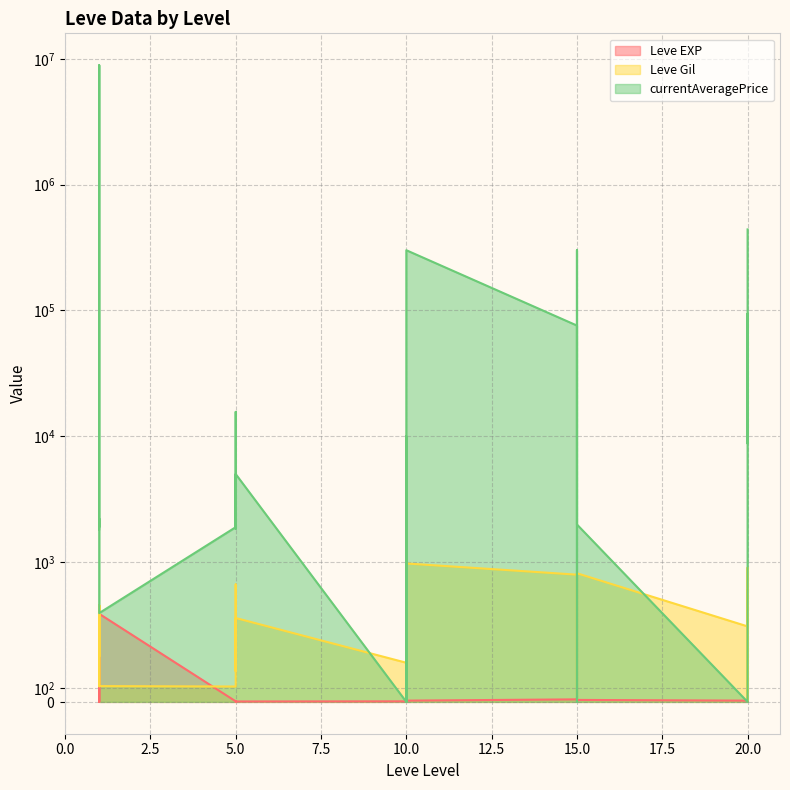

What is the maximum value for Leve Gil?

990